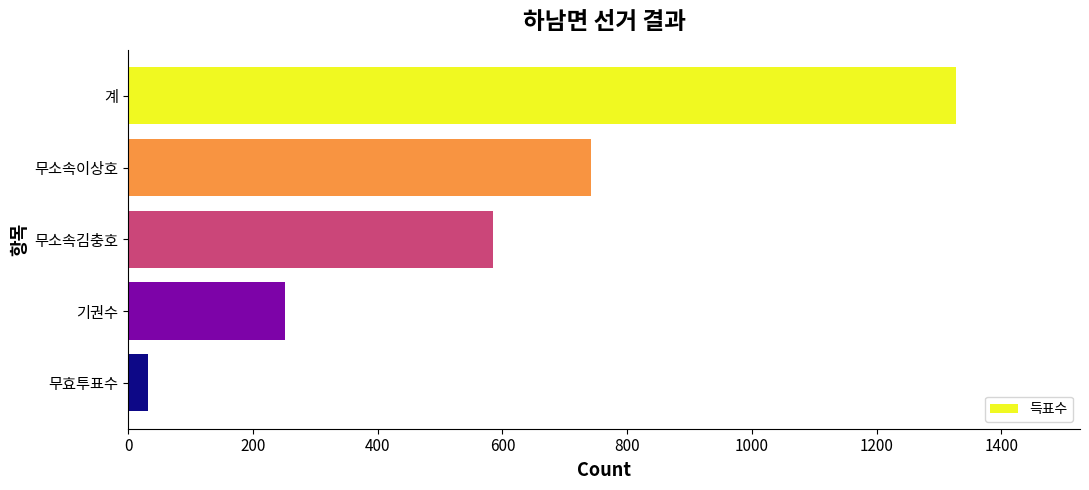

What is the sum of all values?

2937